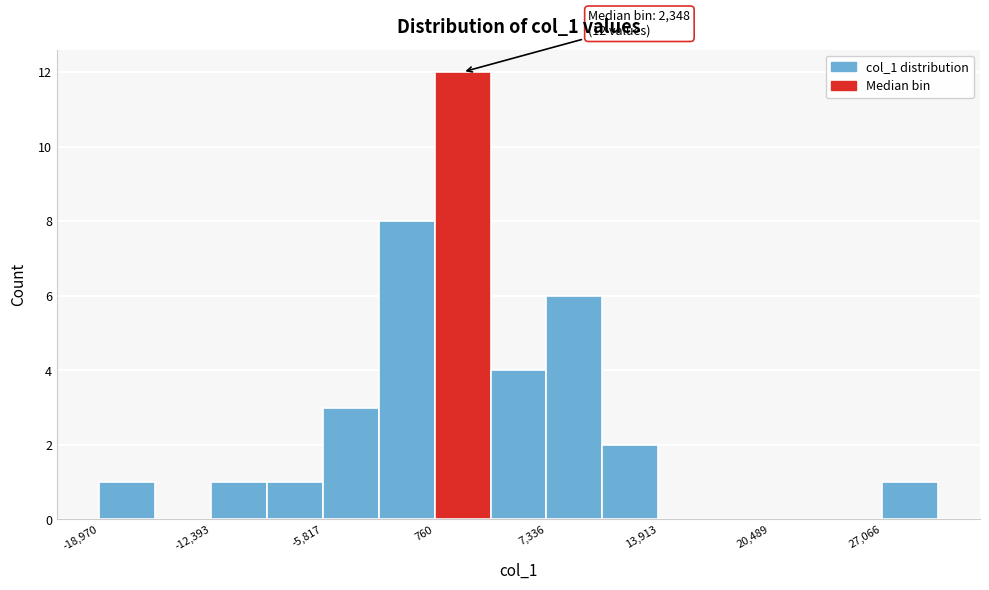

Around what value on the x-axis is the tallest bar? Give the approximate position of its centre, as read against the axis.

2000